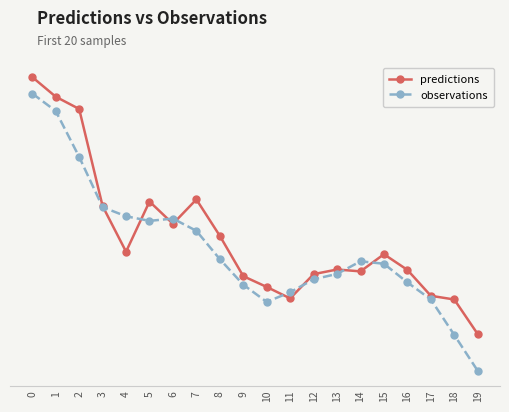

In predictions, how many points are lower than both neighbors (excluding endpoints)?

4